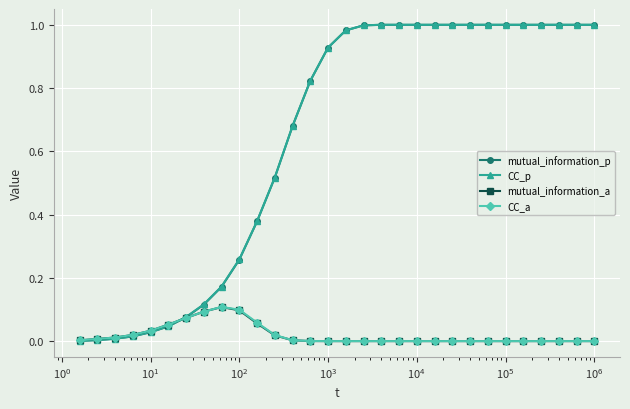

How many data points does each series have?

30